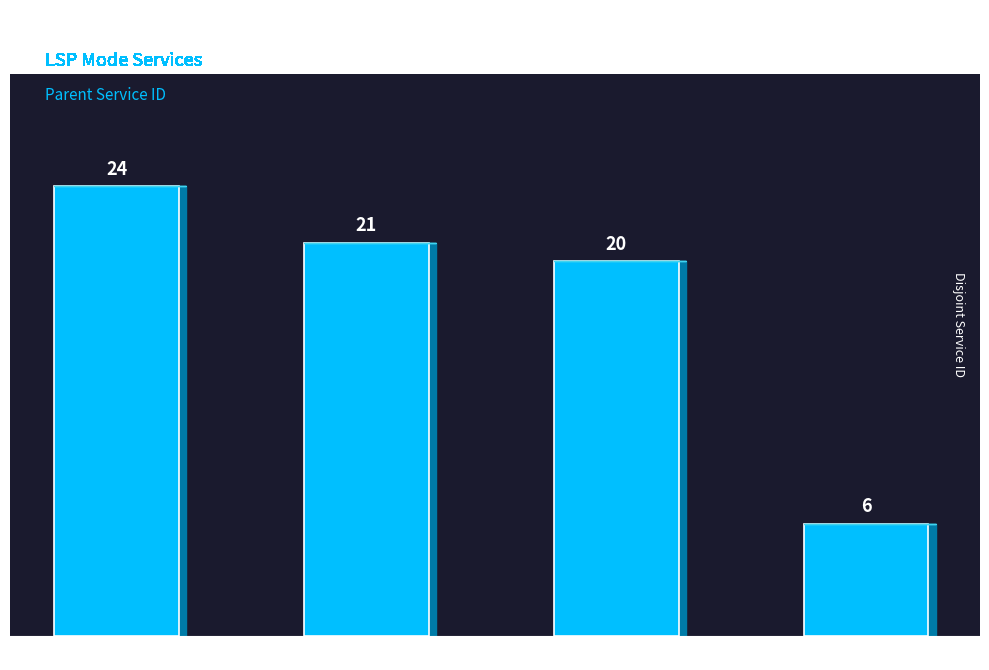

List the labels in order of value, largest first.

6, 20, 21, 24